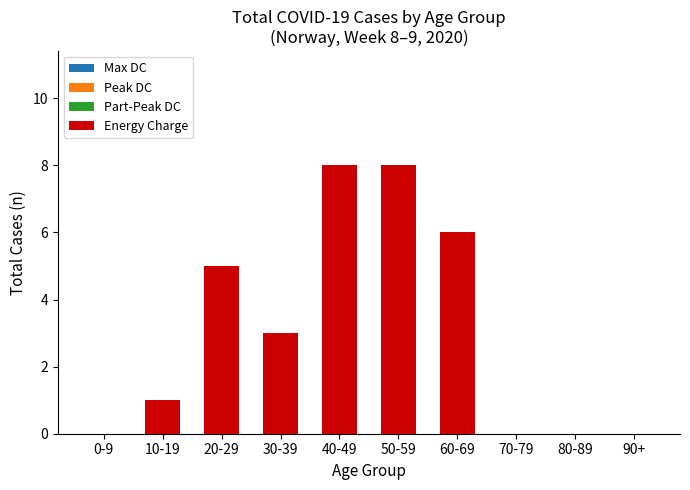

What is the maximum value shown in the chart?

8